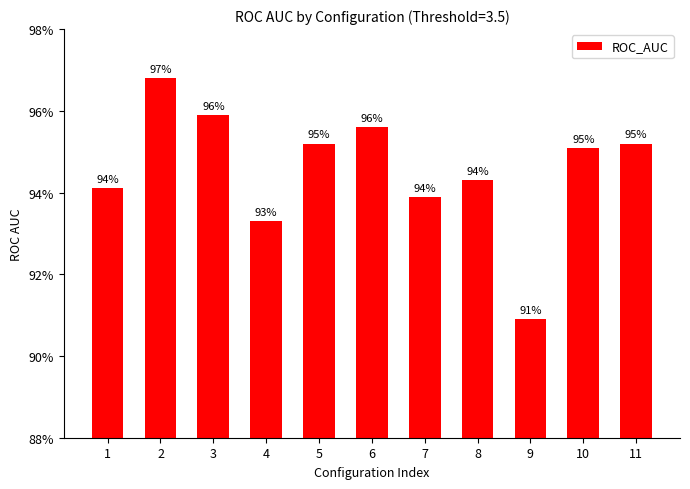

Are the bars horizontal?

No